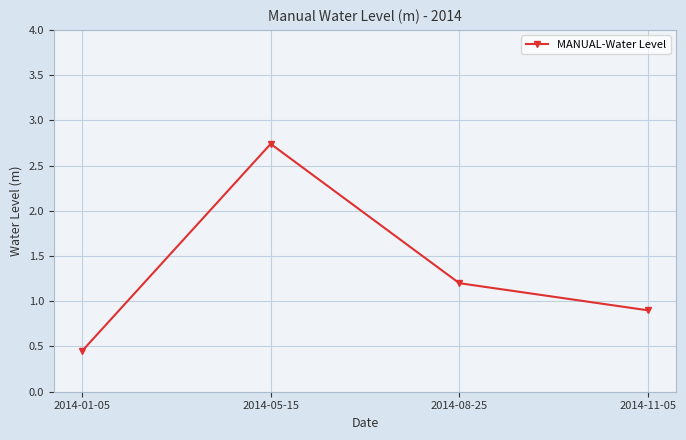

True or false: the data shows 0.2 at 2014-08-25.

False